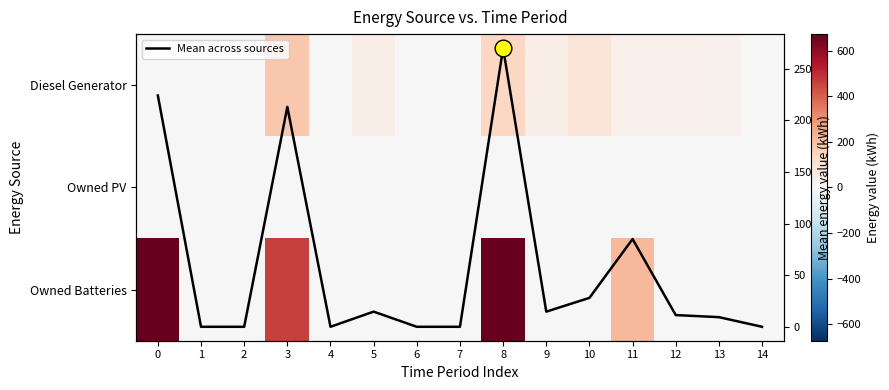

The Owned Batteries series shows 424.2 at 4. True or false?

False